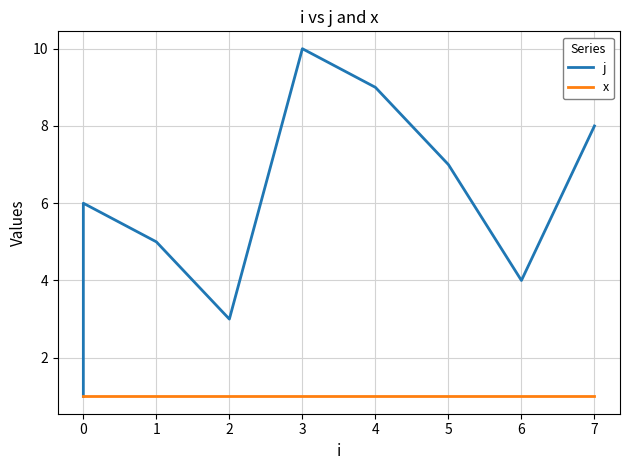

What is the sum of the x values at 1 and 0?

2